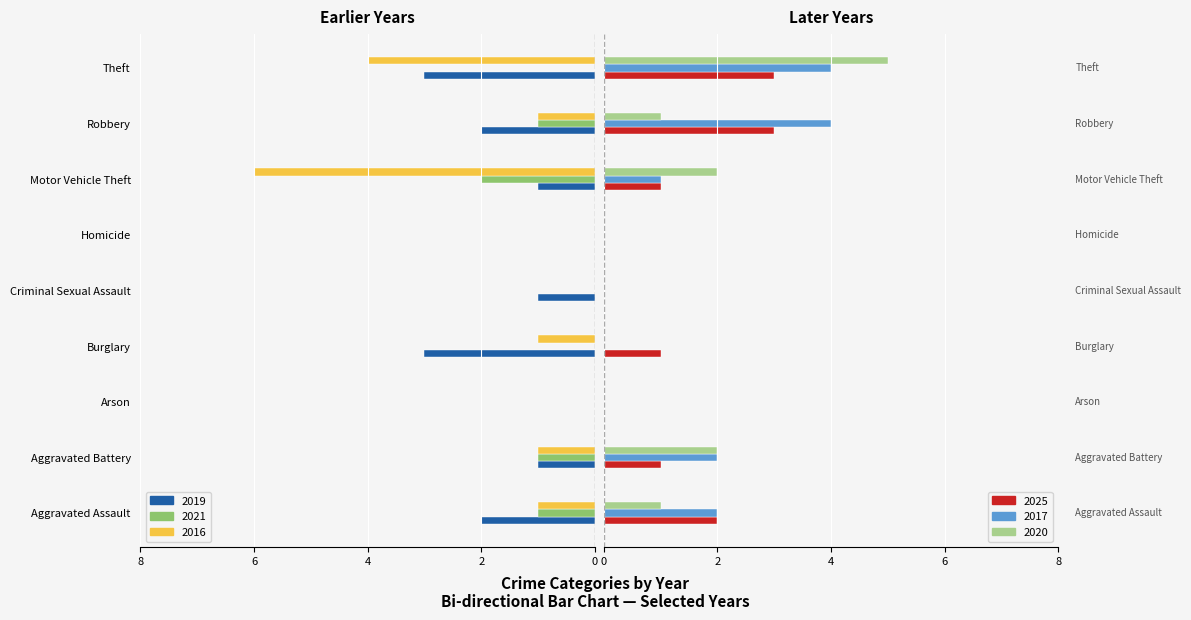

What is the highest value of the 2017 series?

4